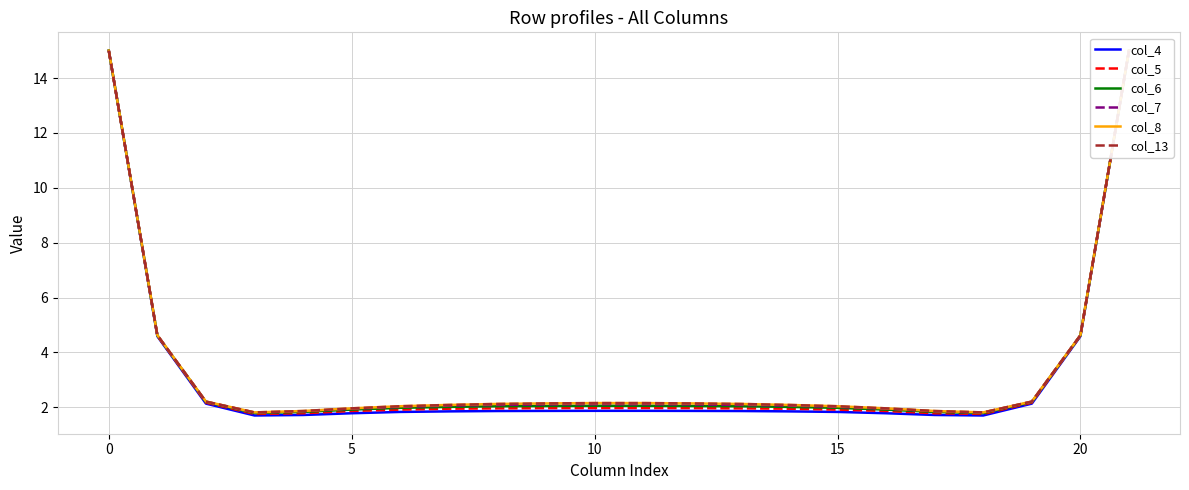

At 19, list the series in order from smallest to largest.

col_4, col_5, col_6, col_7, col_8, col_13